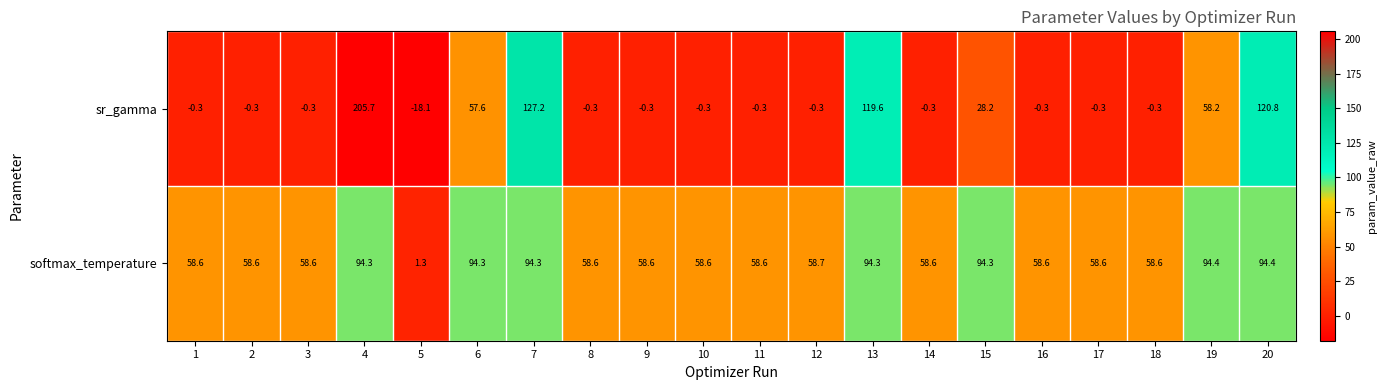

What is the spread (max minus min) of values at 15?

66.1